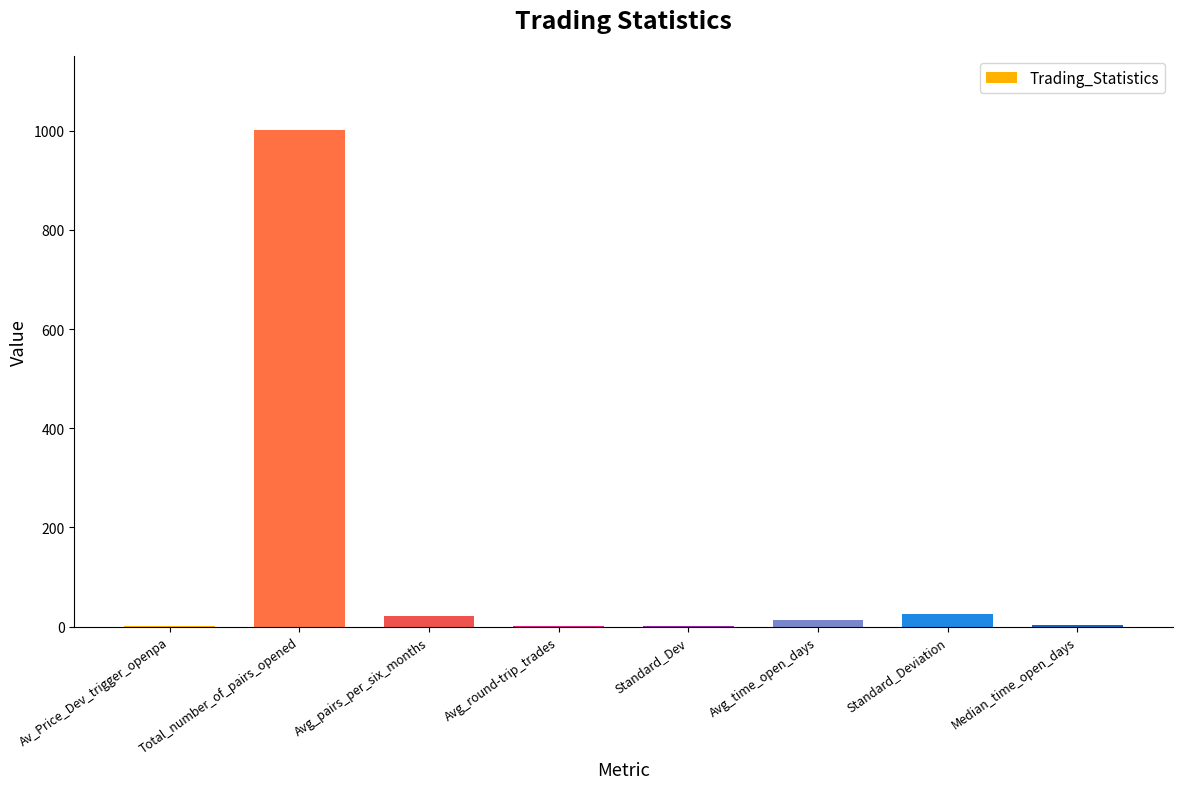

What is the sum of all values?

1063.2